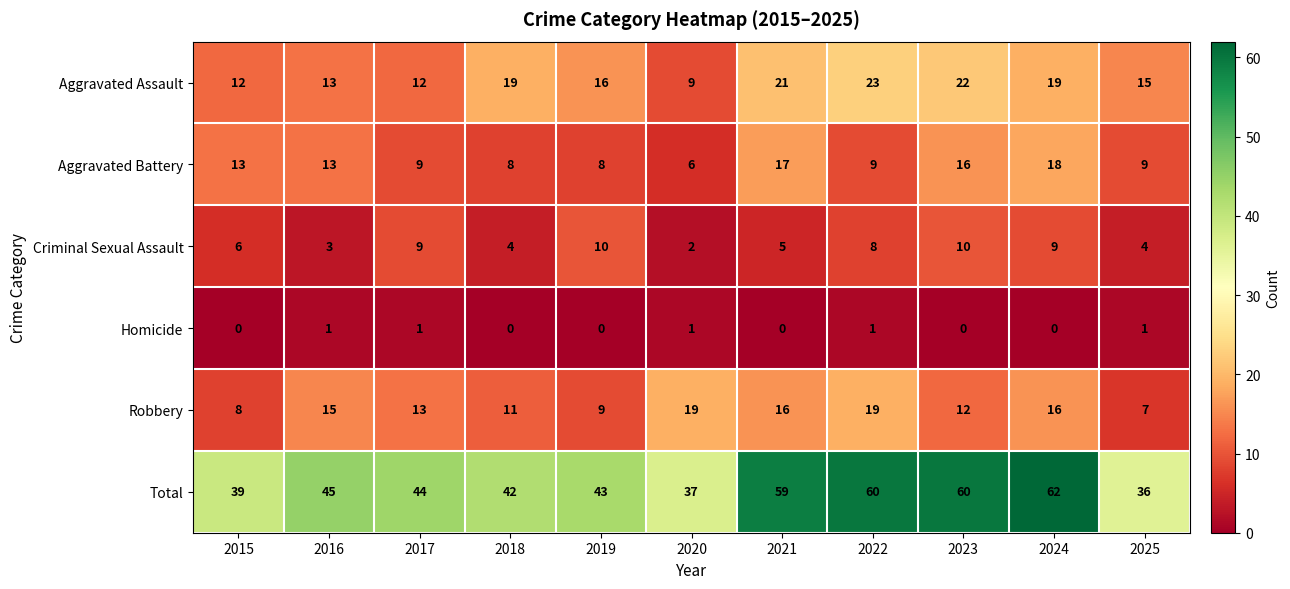

What is the sum of all Aggravated Battery values?

126